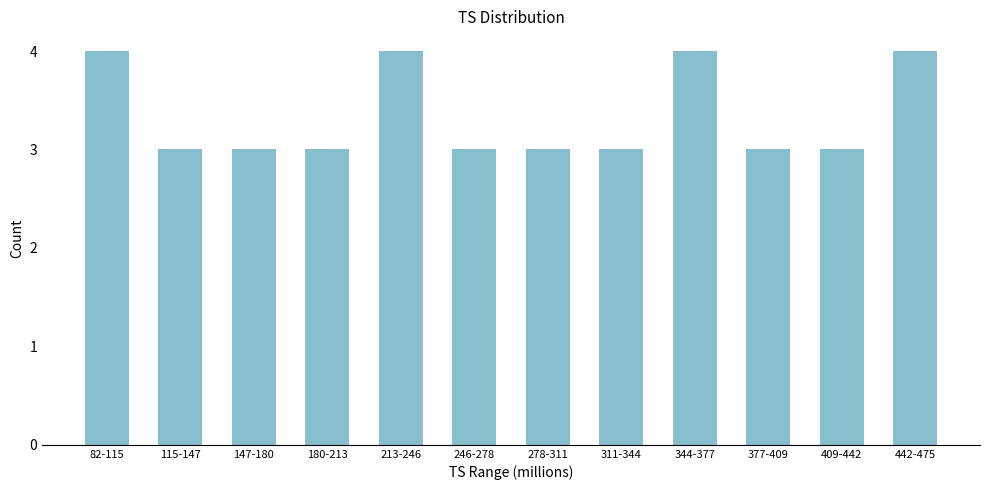

Reading left to right, list all the values displayed in this chart.

4	3	3	3	4	3	3	3	4	3	3	4